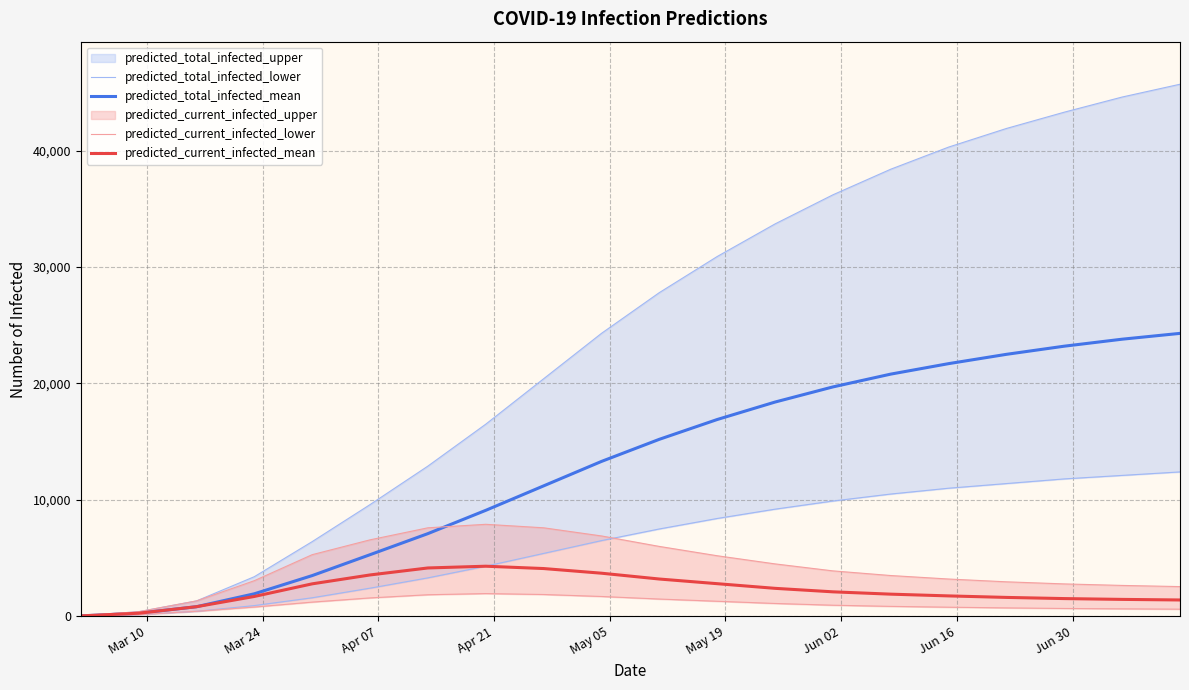

What is the highest value of the predicted_current_infected_mean series?

4300